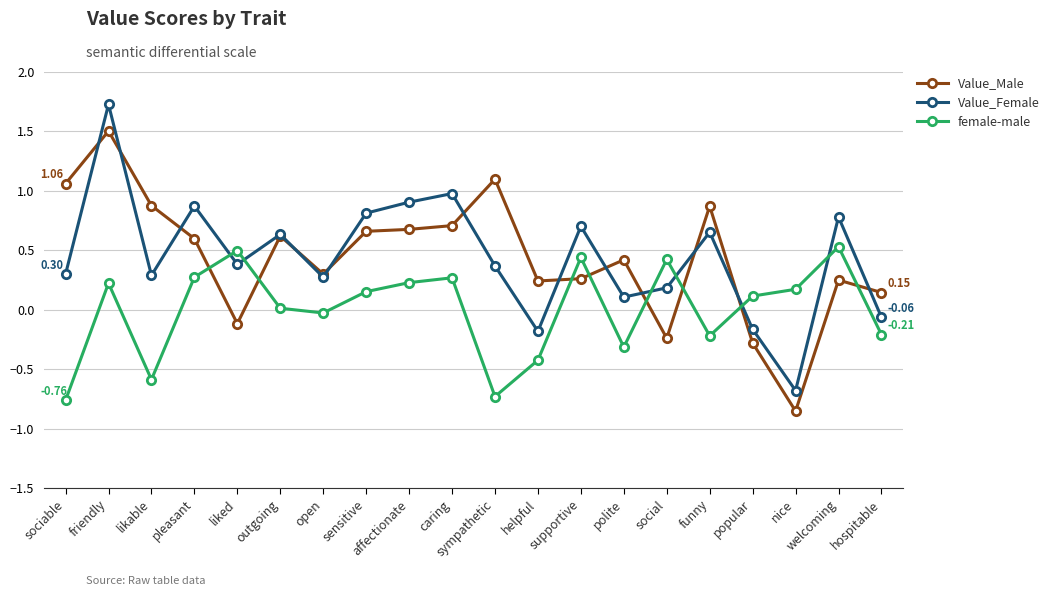

At which label does Value_Male first exceed 0?

sociable